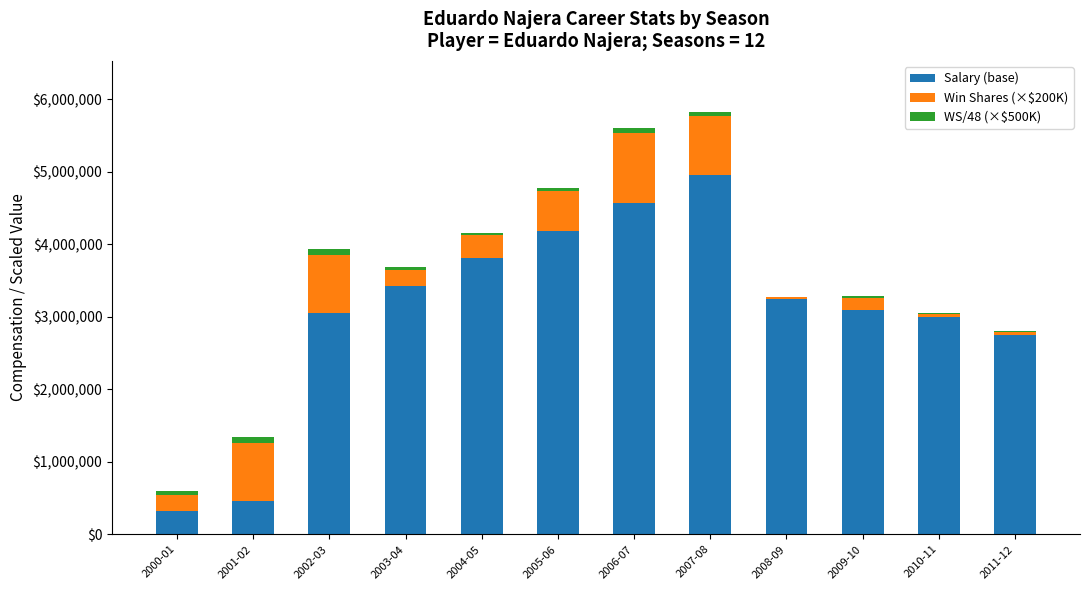

Which category has the highest value in the Salary (base) series?

2007-08